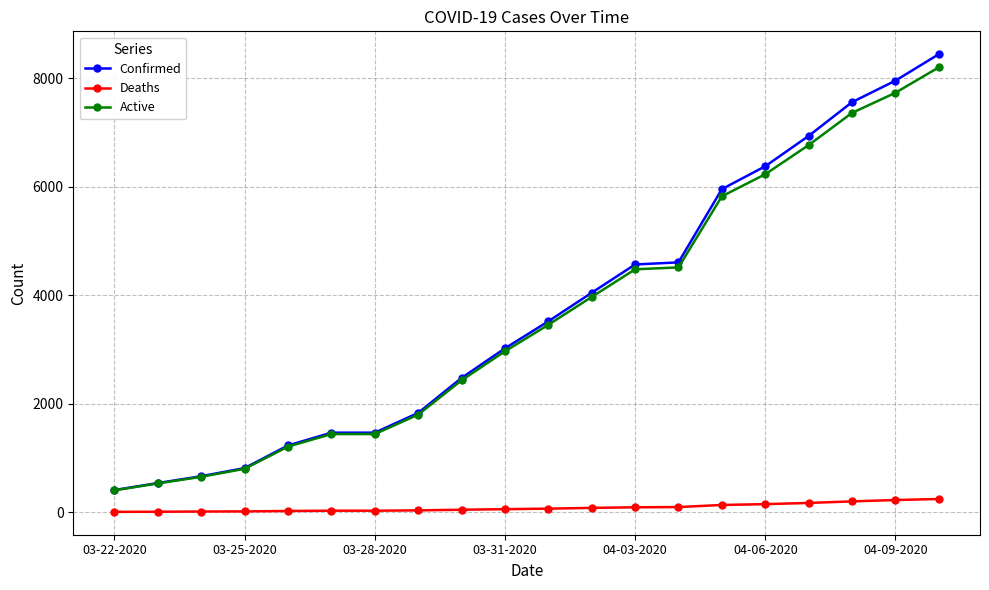

Which series has the widest spread of values?

Confirmed